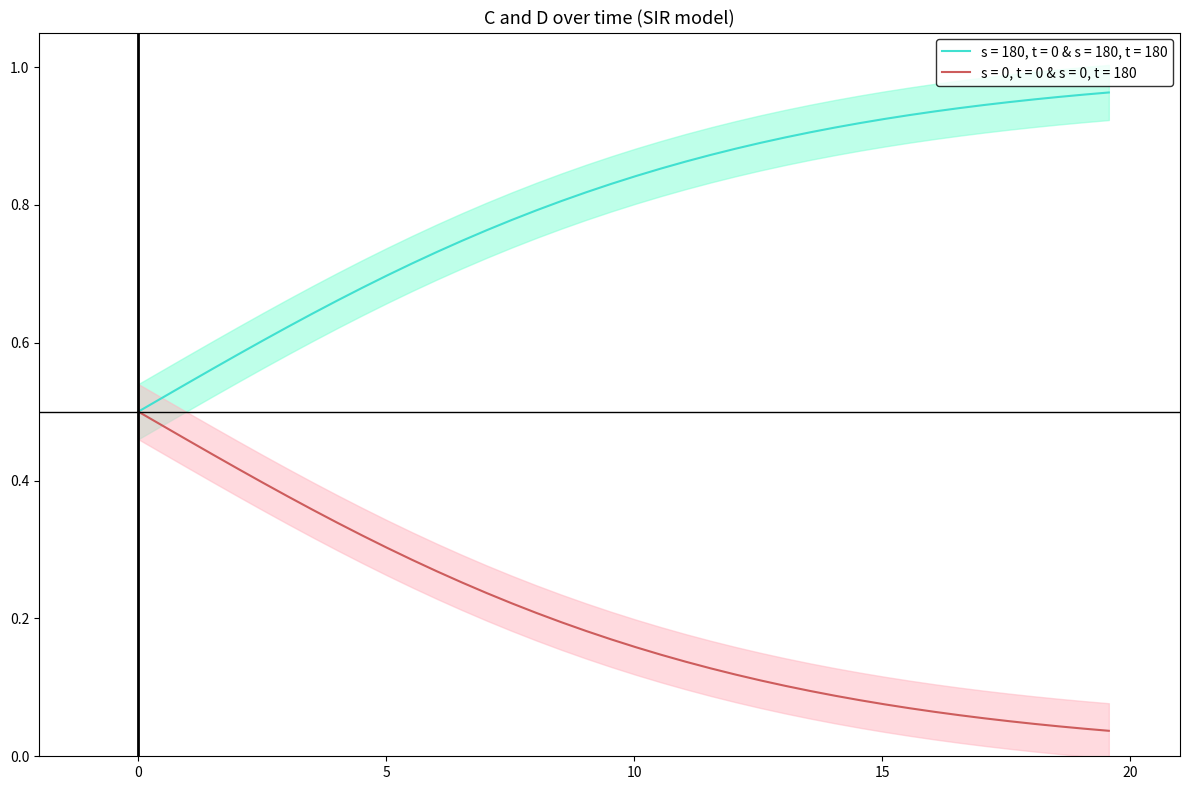

True or false: D and C cross at least once.

False